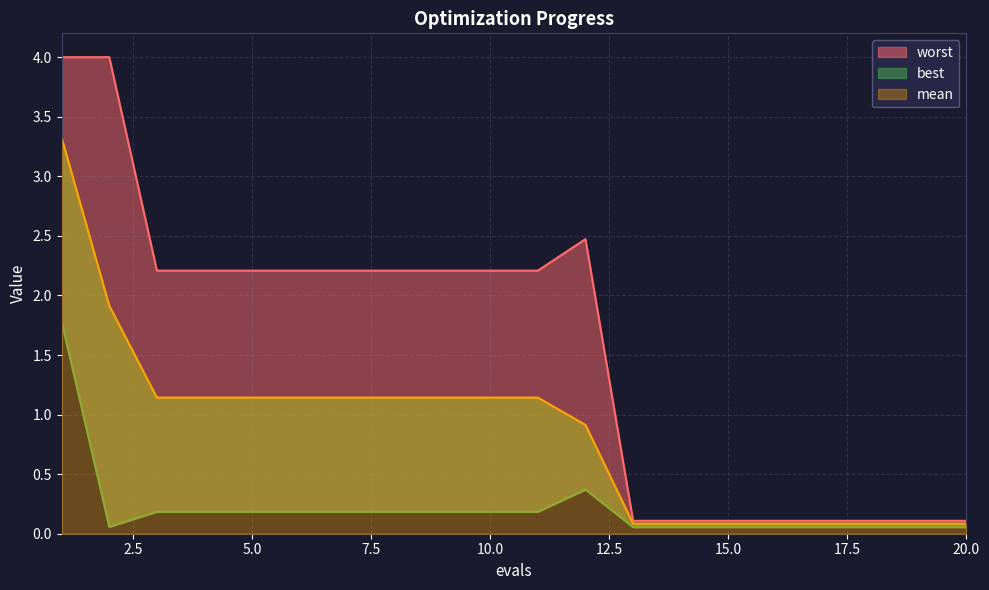

What is the total value across all series at 2?

6.0